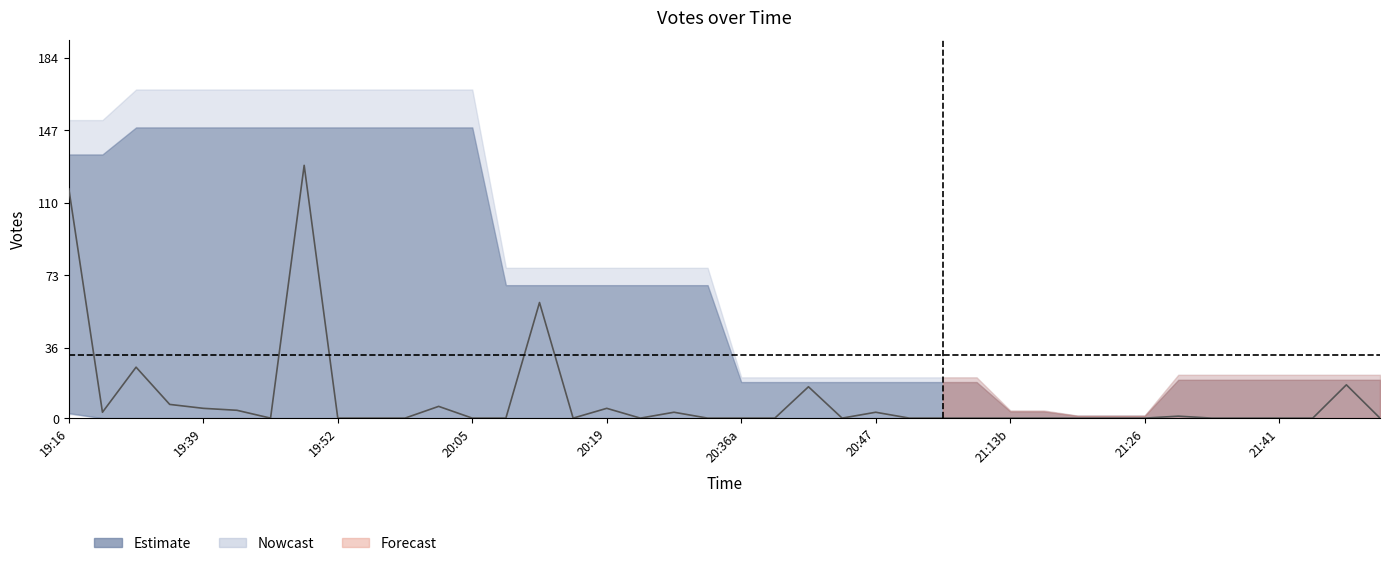

What is the sum of the values at 7 and 23?

129